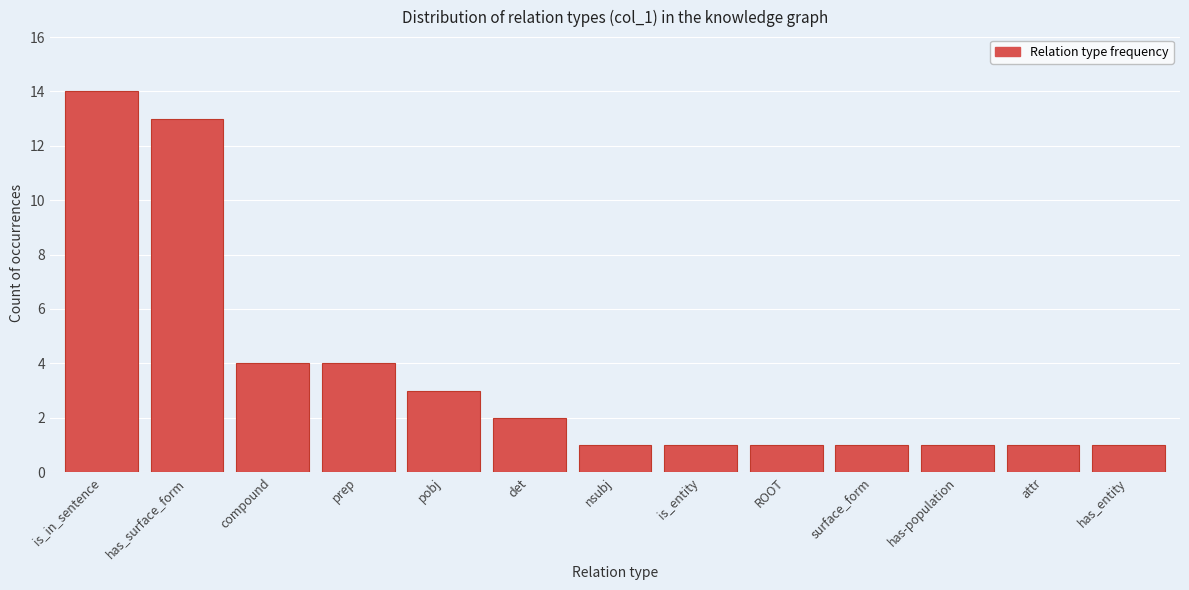

Reading left to right, extract all data points from this chart.

is_in_sentence=14	has_surface_form=13	compound=4	prep=4	pobj=3	det=2	nsubj=1	is_entity=1	ROOT=1	surface_form=1	has-population=1	attr=1	has_entity=1